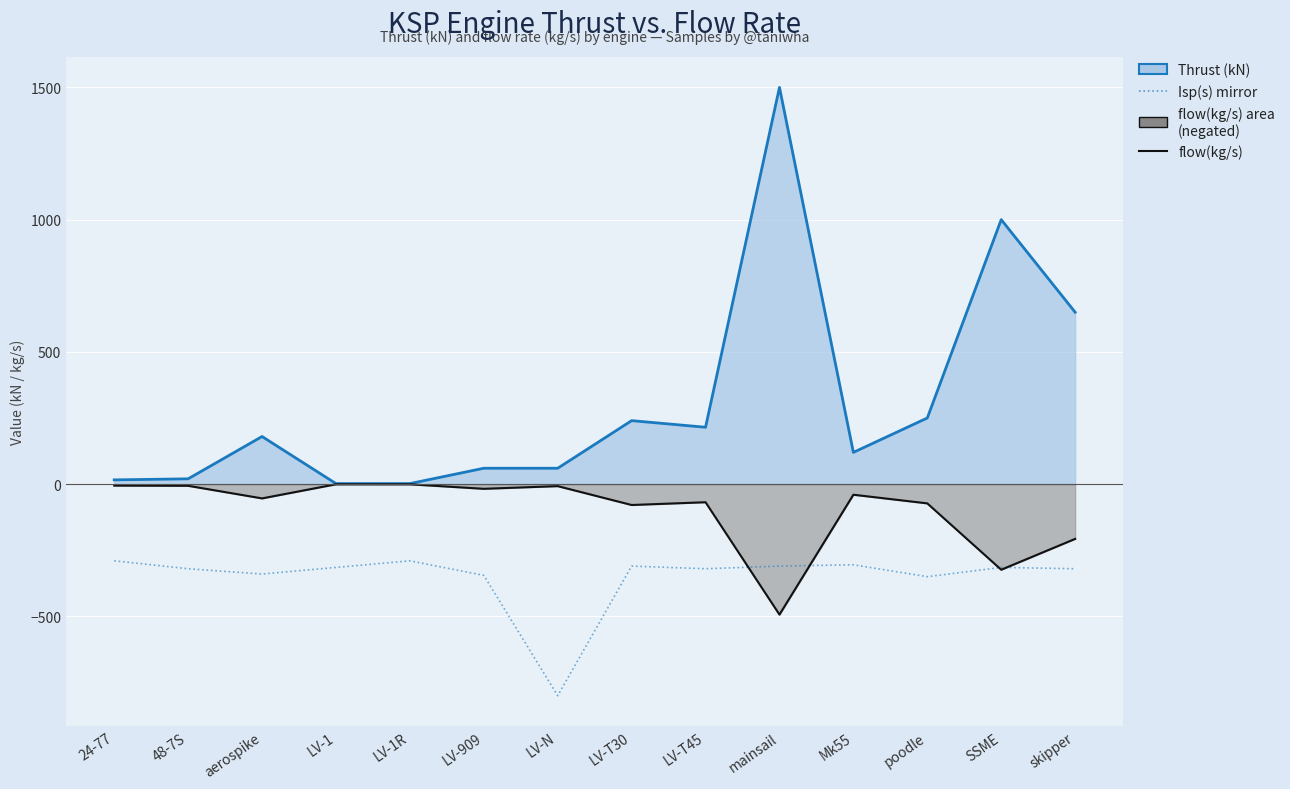

Between mainsail and LV-909, which is larger?

mainsail